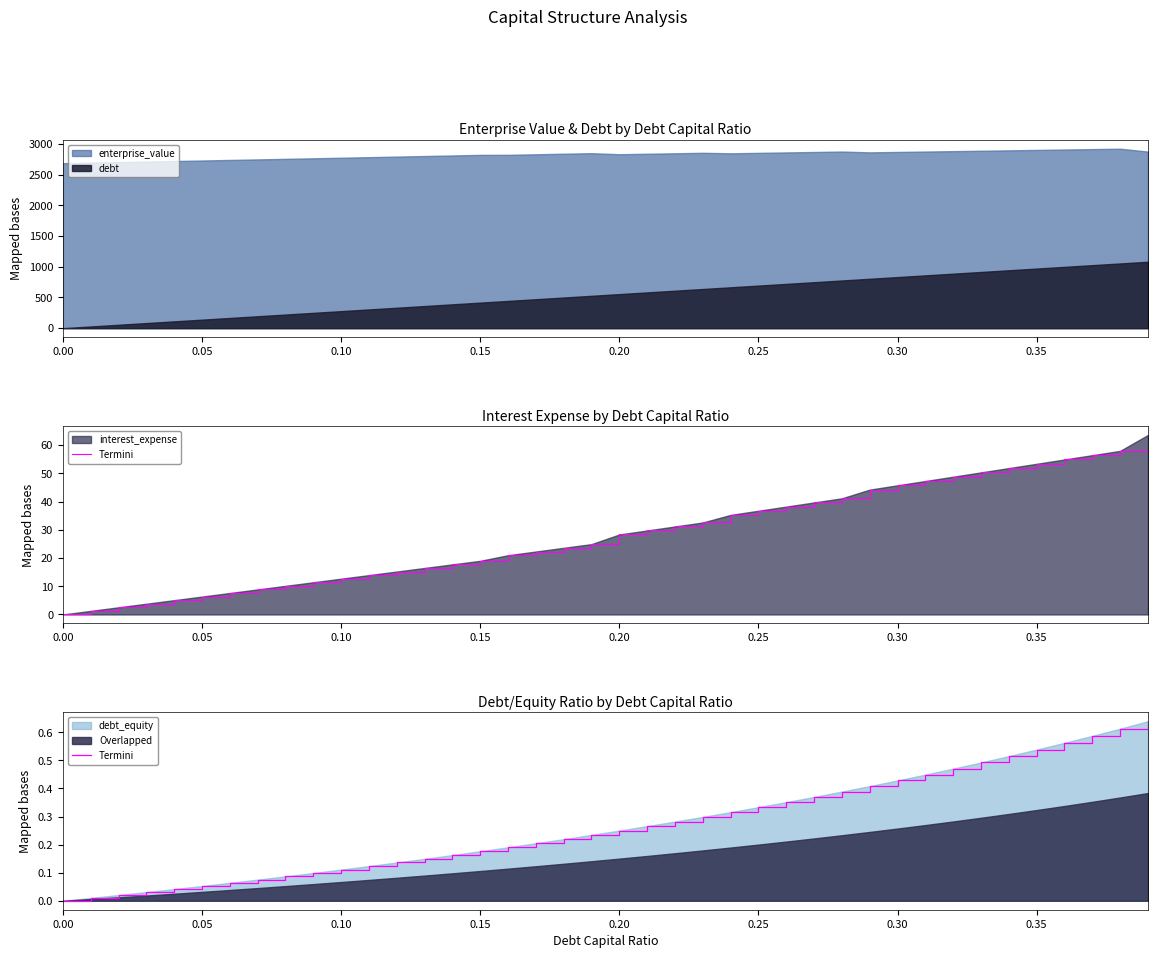

What is the highest value of the debt series?

1081.7